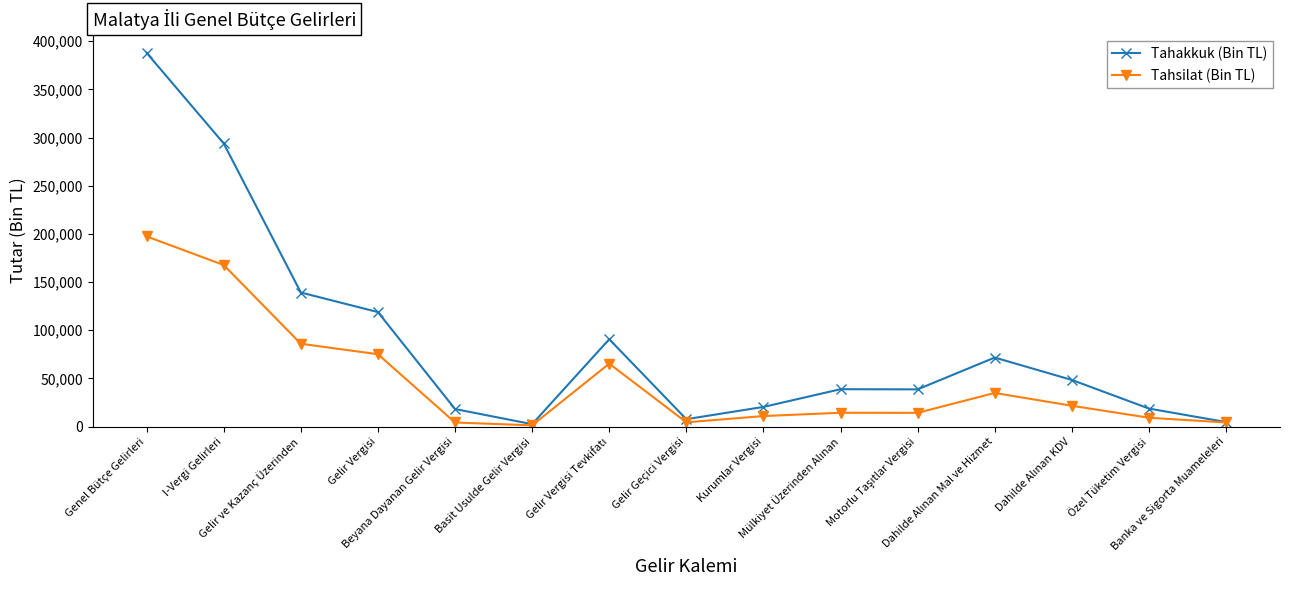

What is the difference between the maximum and minimum values in the Tahakkuk (Bin TL) series?

385529